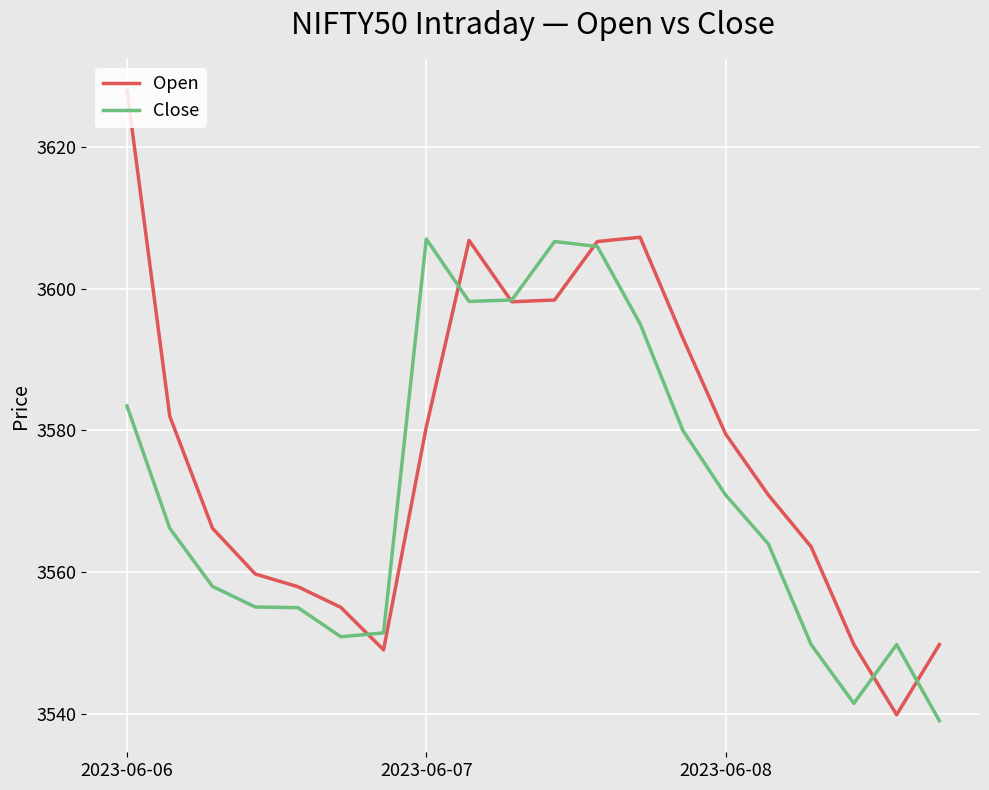

What is the minimum value for Close?

3539.1